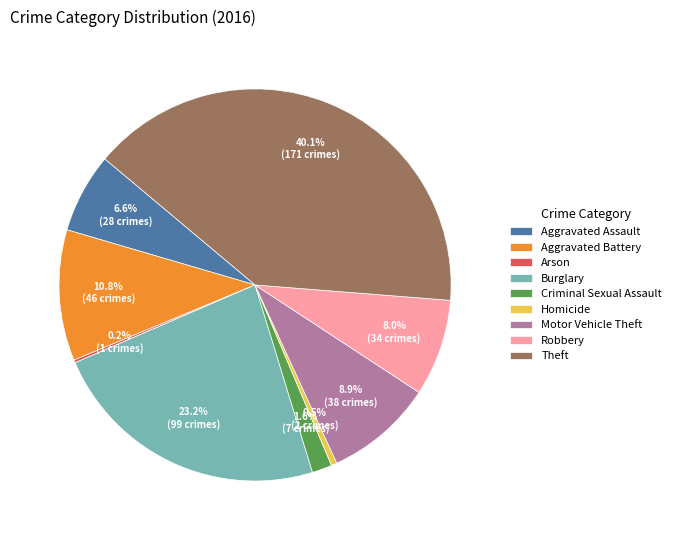

The Theft slice represents 48% of the pie. True or false?

False